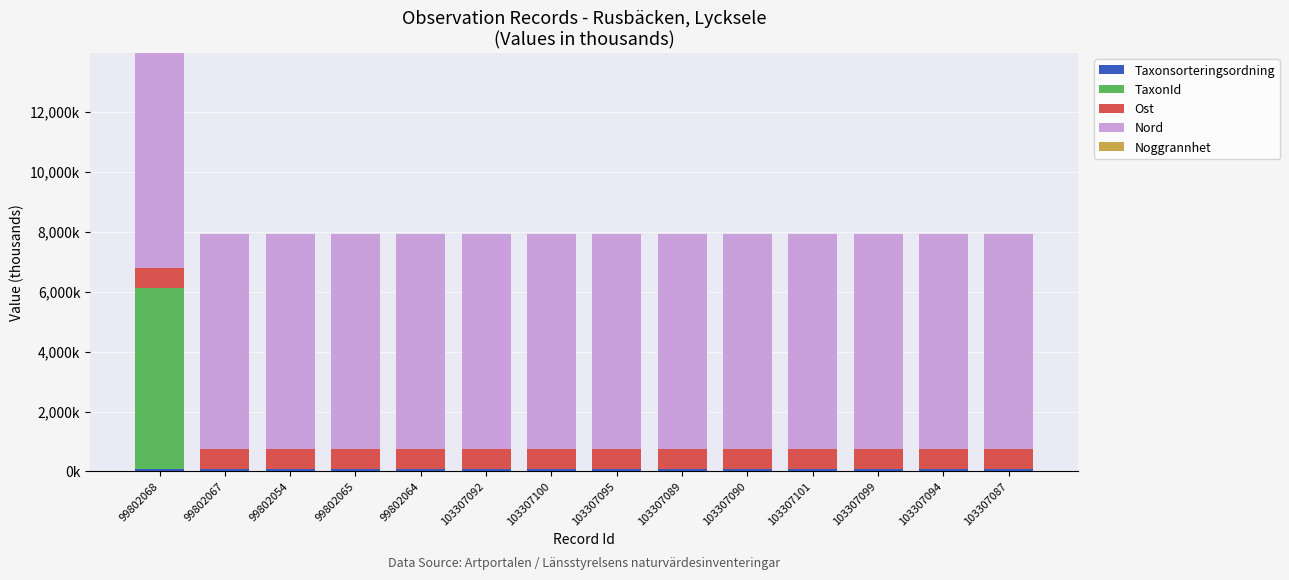

What is the label of the 3rd bar from the right?

103307099